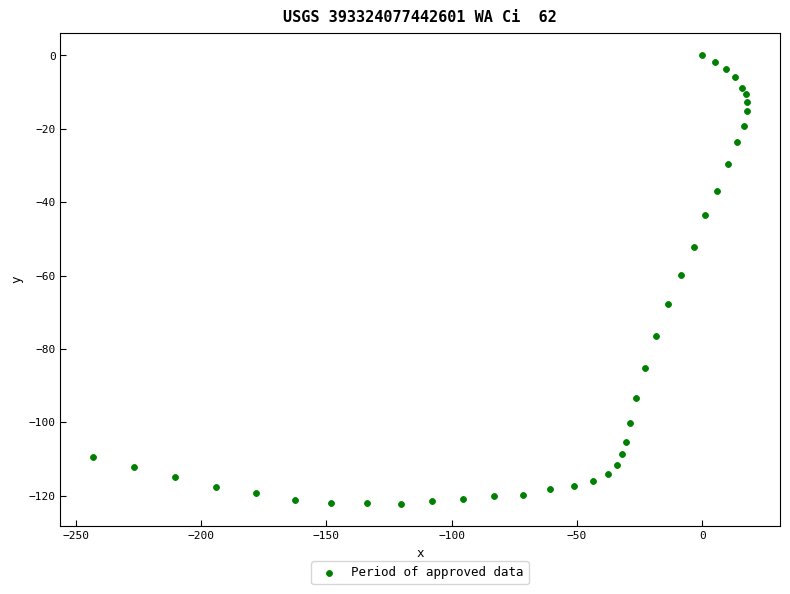

What is the range of Y values (max minus min)?

122.2